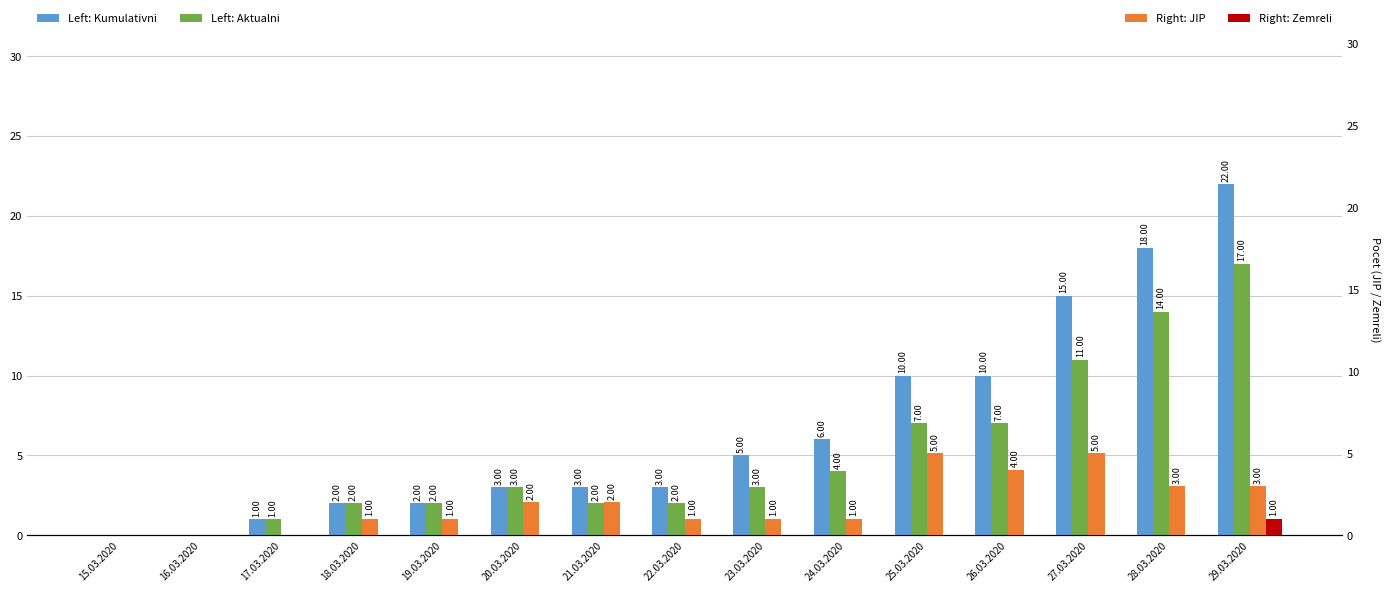

Rank the series at 29.03.2020 from lowest to highest value.

Zemreli, JIP, Aktualni, Kumulativni